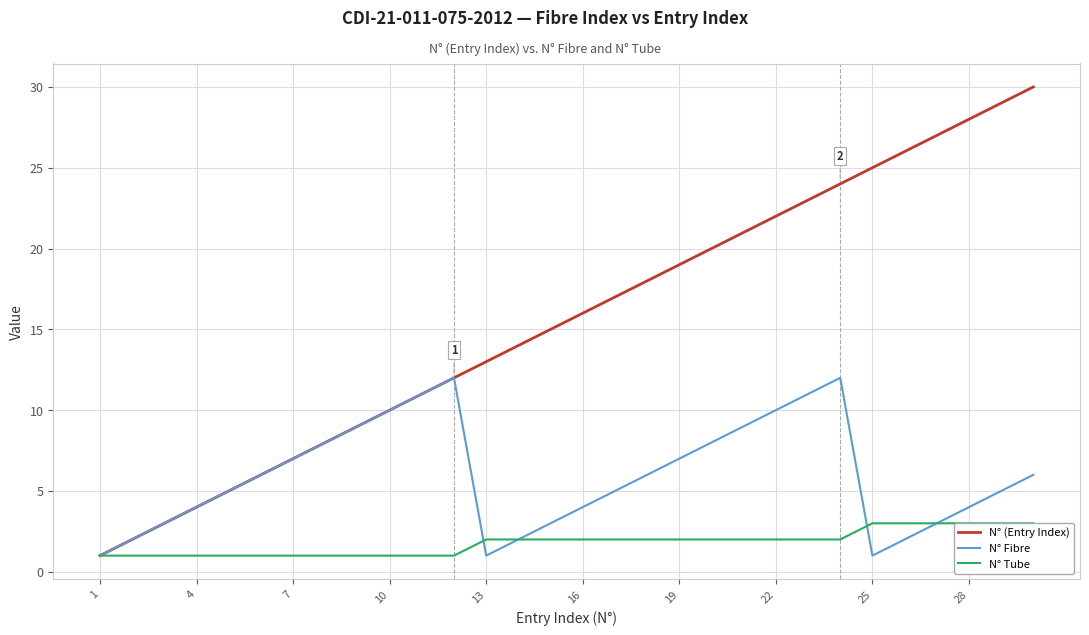

At how many categories does at least one series exceed 17?

13